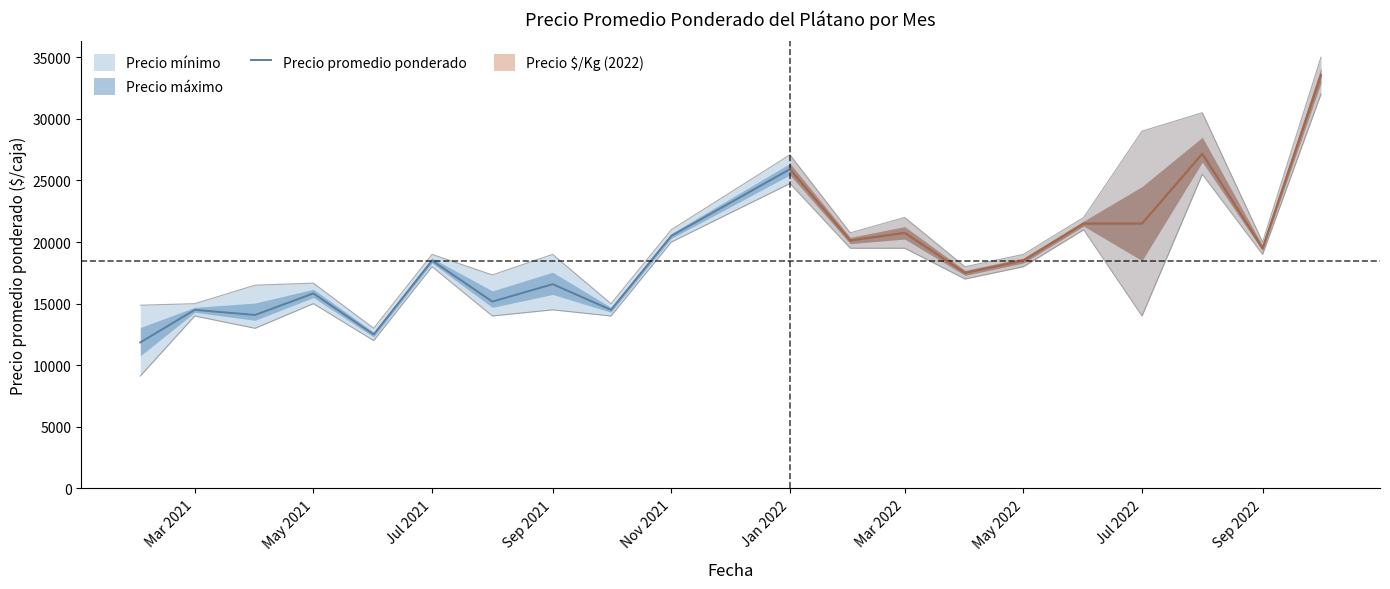

Does the chart have visible grid lines?

No